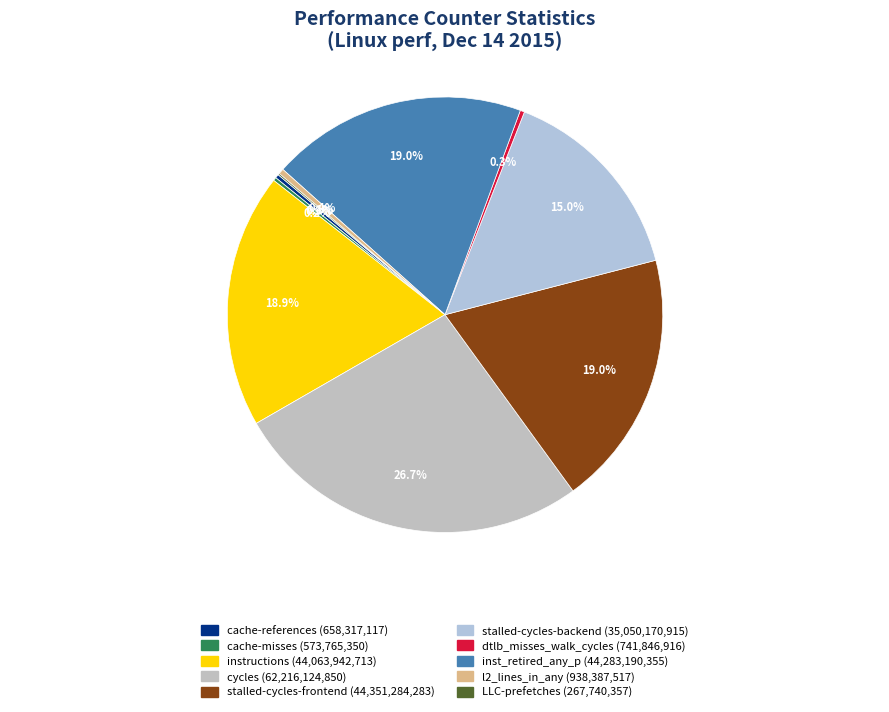

What is the total percentage of cycles and instructions?

45.6%